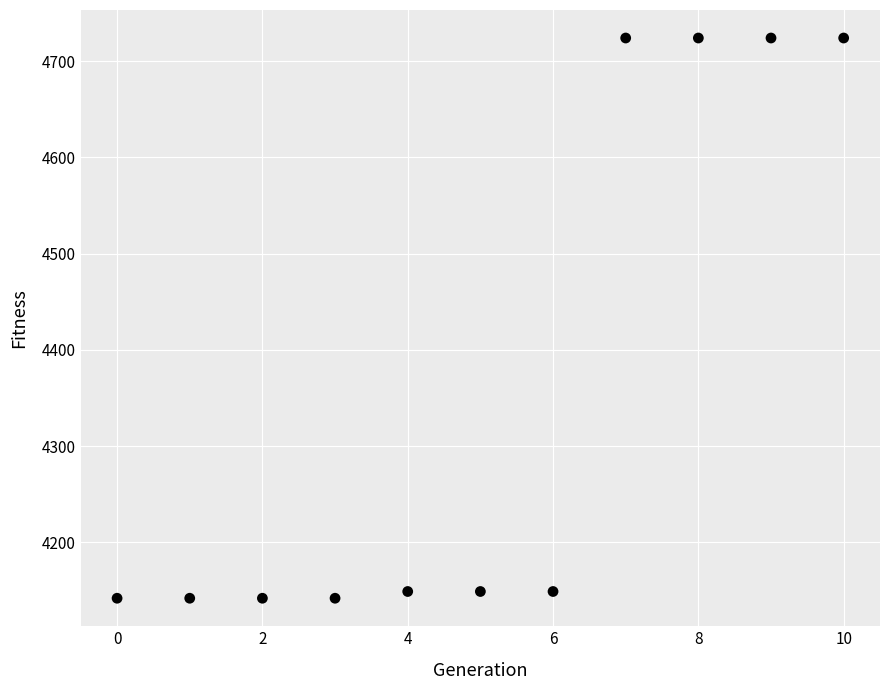

What is the range of Y values (max minus min)?

582